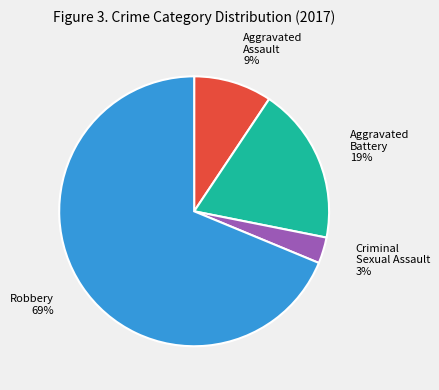

Which has a higher value, Aggravated Assault 9% or Criminal Sexual Assault 3%?

Aggravated Assault 9%